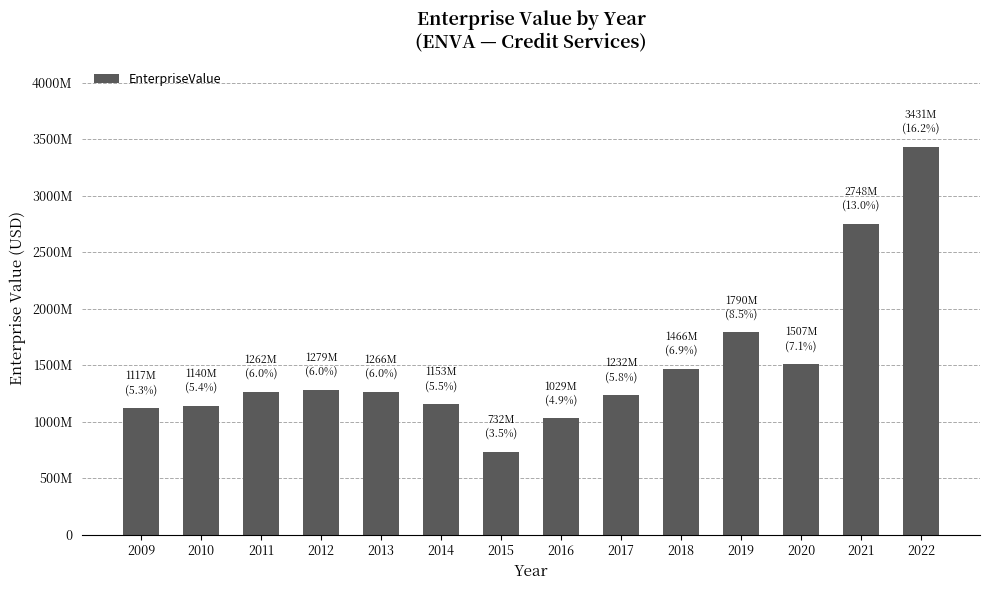

List the labels in order of value, smallest first.

2015, 2016, 2009, 2010, 2014, 2017, 2011, 2013, 2012, 2018, 2020, 2019, 2021, 2022